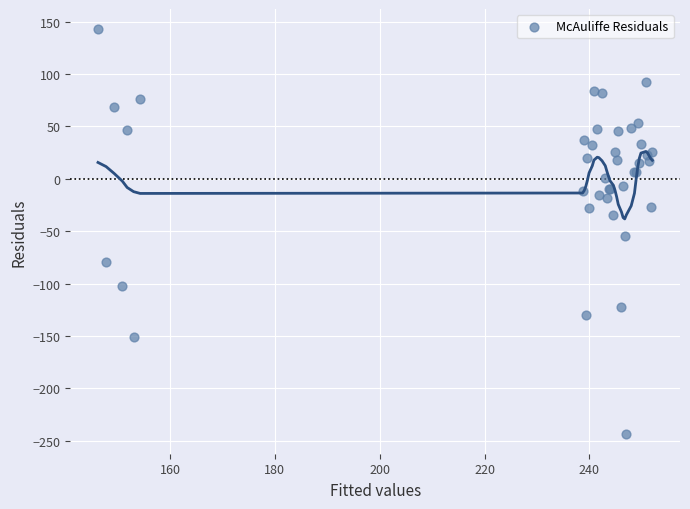

What Y value in the scatter plot is closest to -50?

-54.7